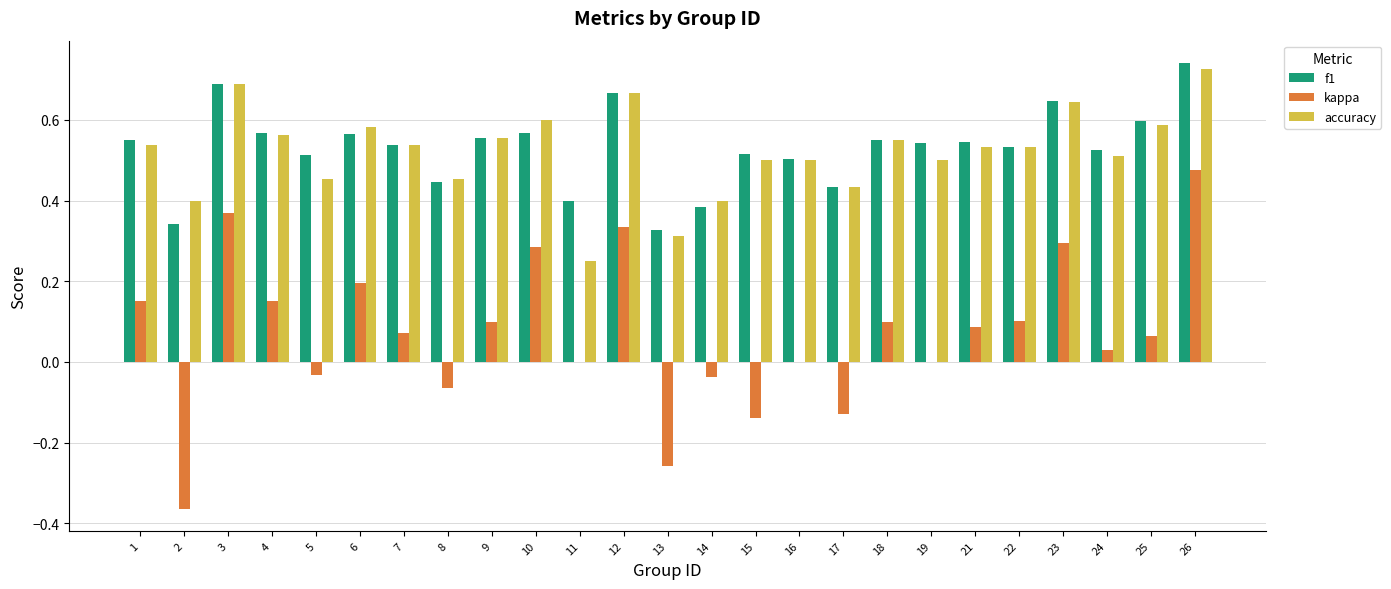

What is the sum of the accuracy values at 22 and 1?

1.1